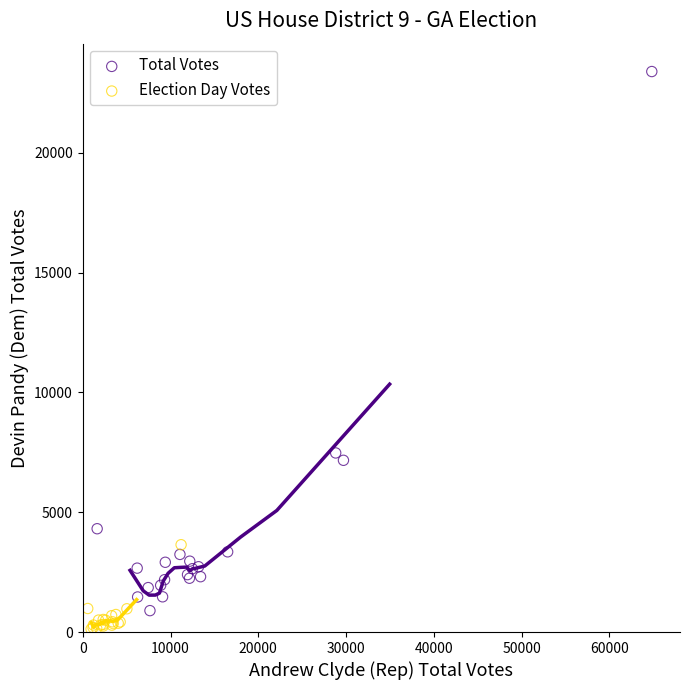

Which series has the widest spread of Y values?

Total Votes